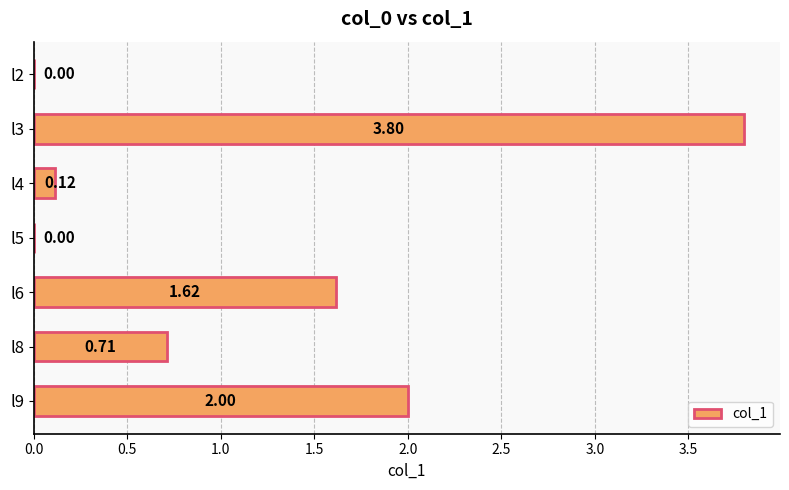

Between l3 and l6, which is larger?

l3